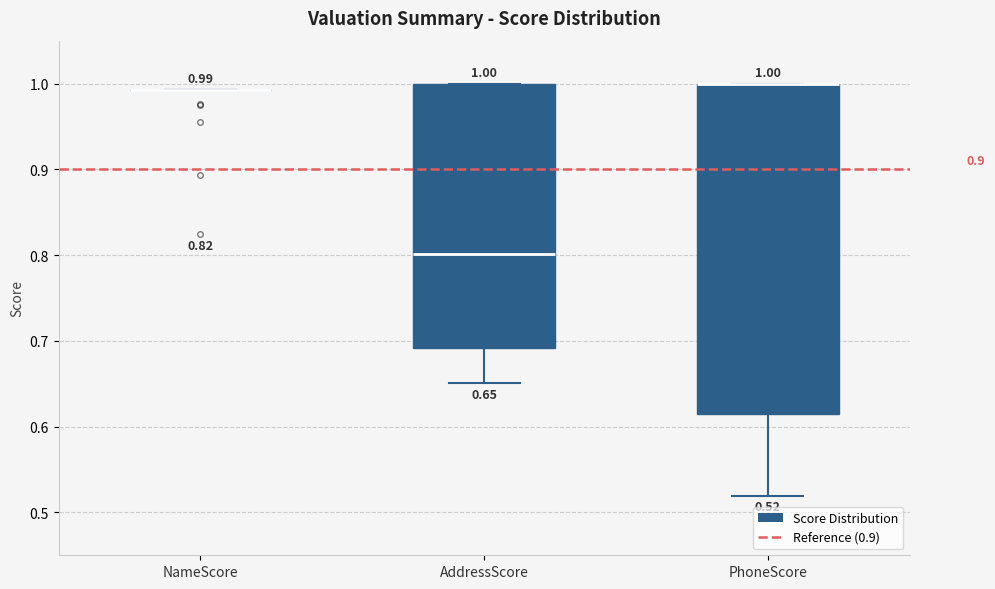

Which box is the tallest, from its lower edge to its upper edge?

PhoneScore